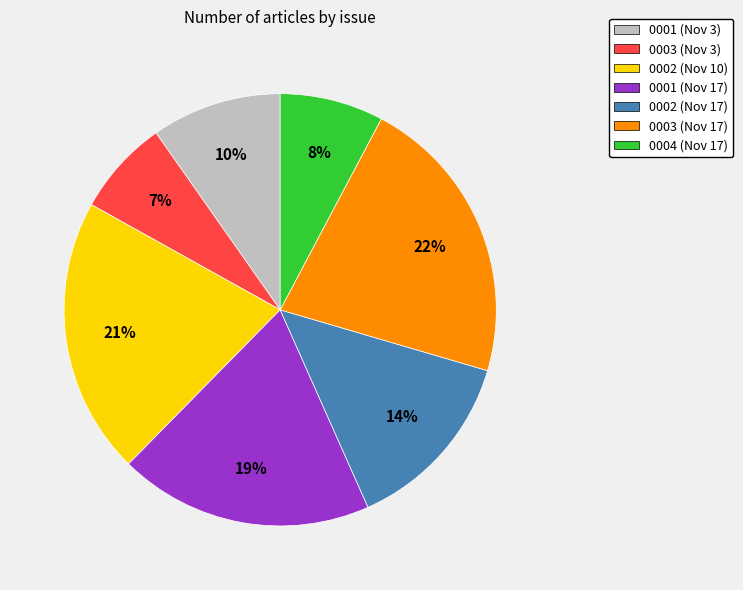

Which has a higher value, 0004 (Nov 17) or 0003 (Nov 17)?

0003 (Nov 17)